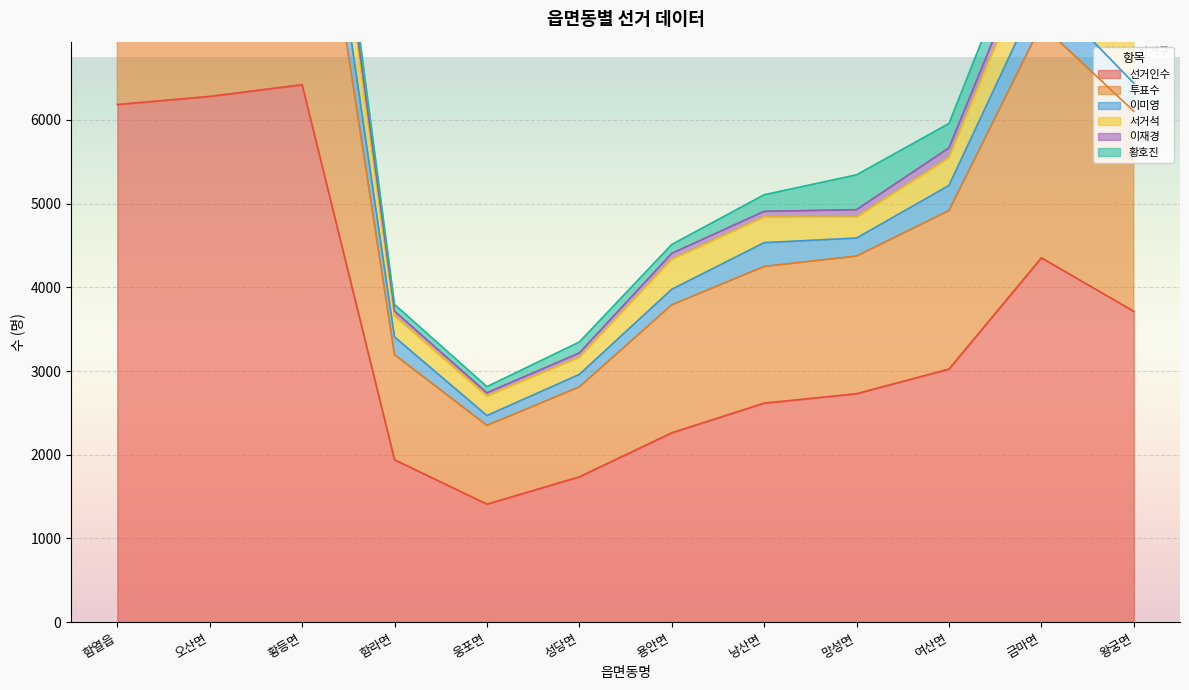

Which label corresponds to the largest value in the chart?

황등면